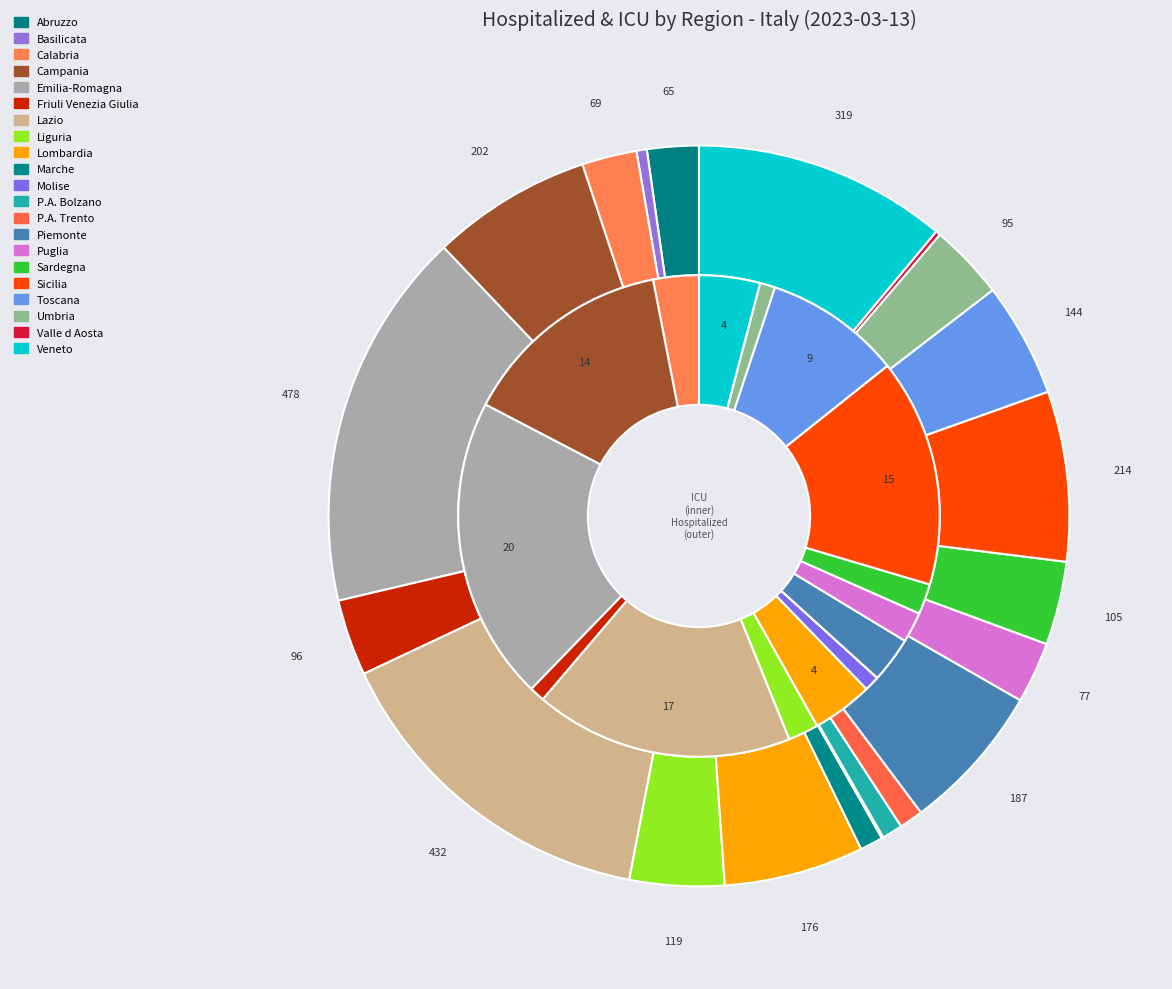

Is there any slice that represents more than half of the pie?

No